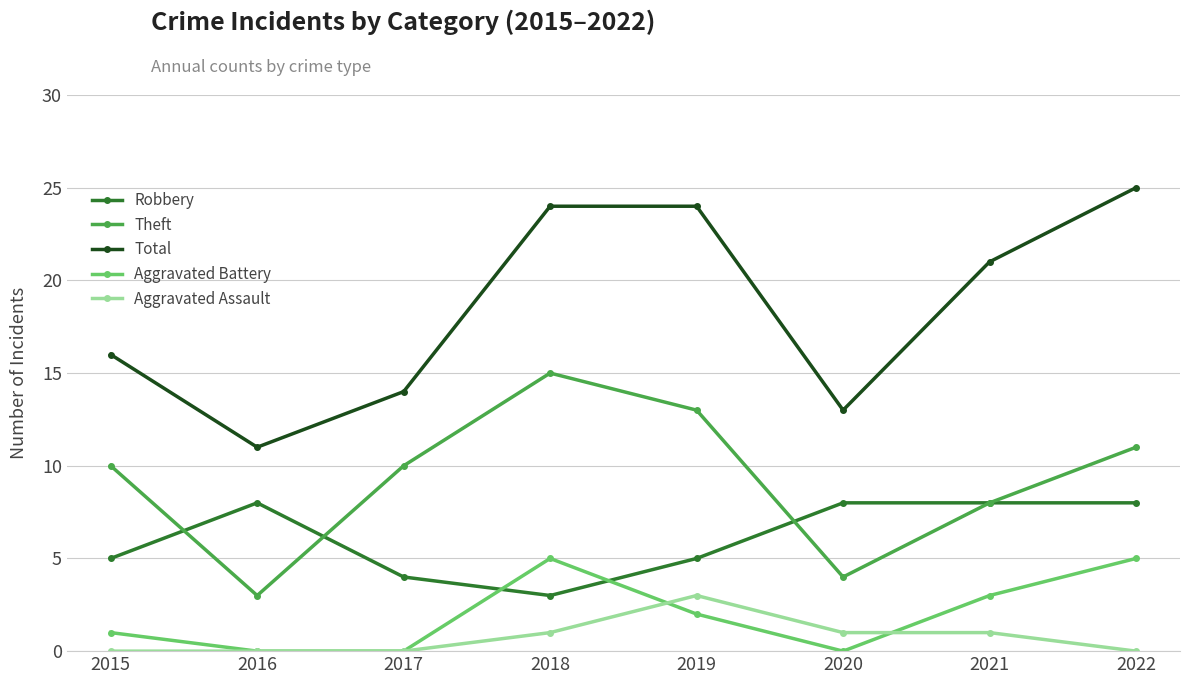

How many data points in Robbery are less than 8?

4